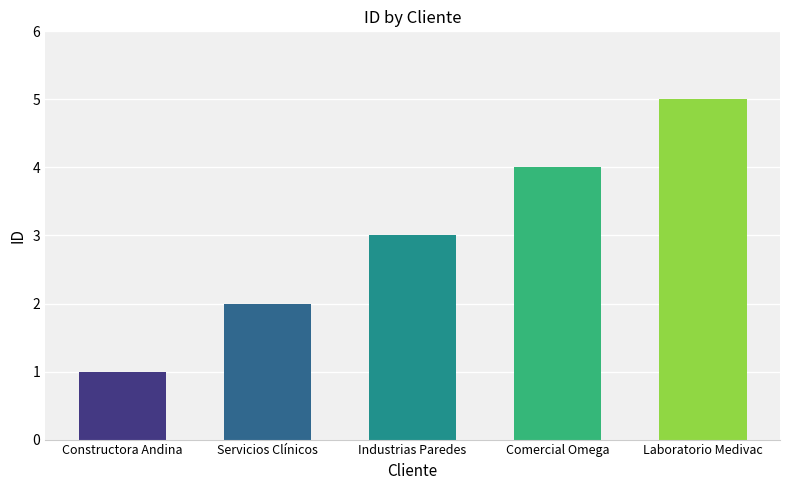

Which category has the highest value across all series?

Laboratorio Medivac